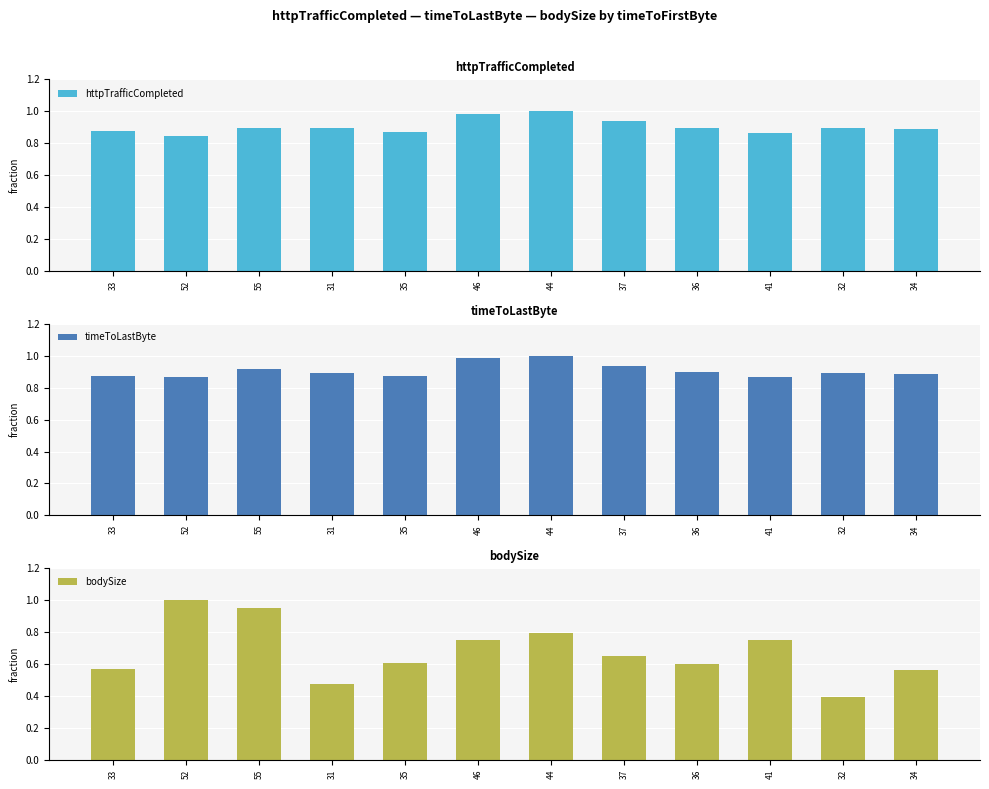

What is the smallest value displayed?

0.4